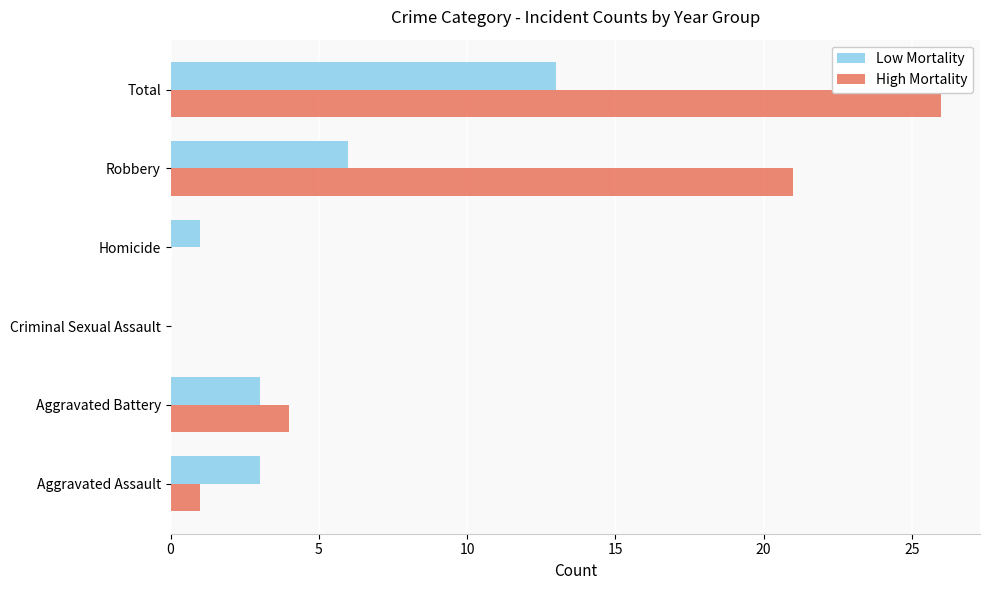

What is the highest value of the Low Mortality series?

13